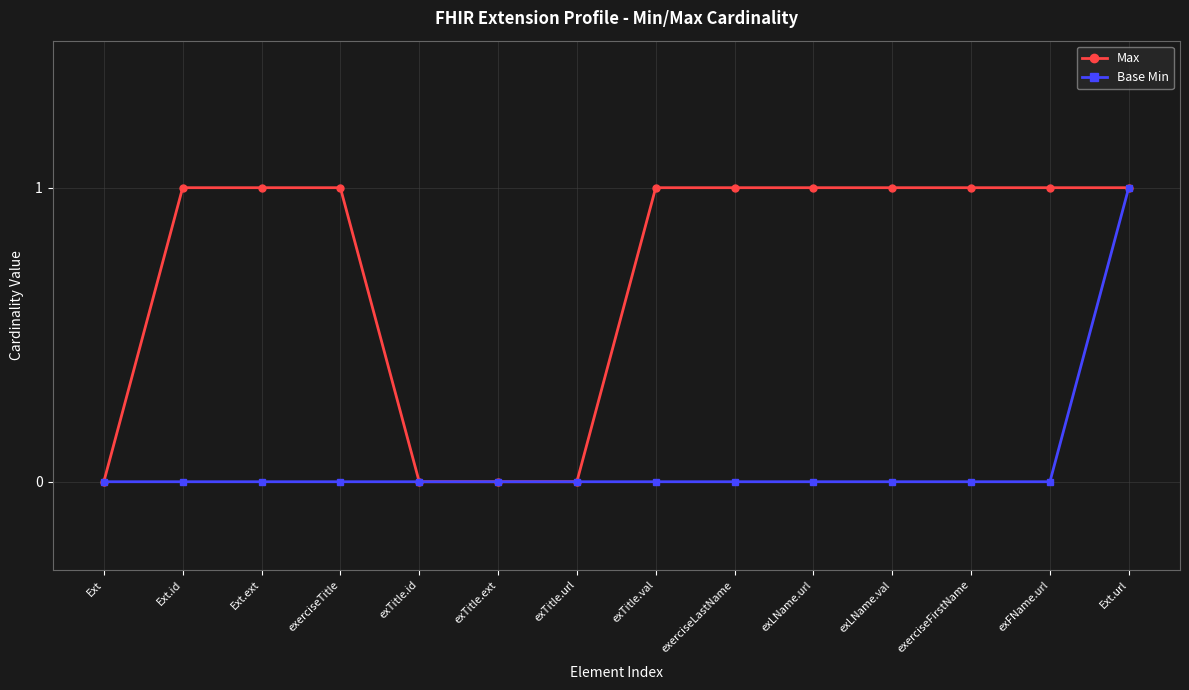

True or false: Base Min has a value of 0 at exLName.val.

True